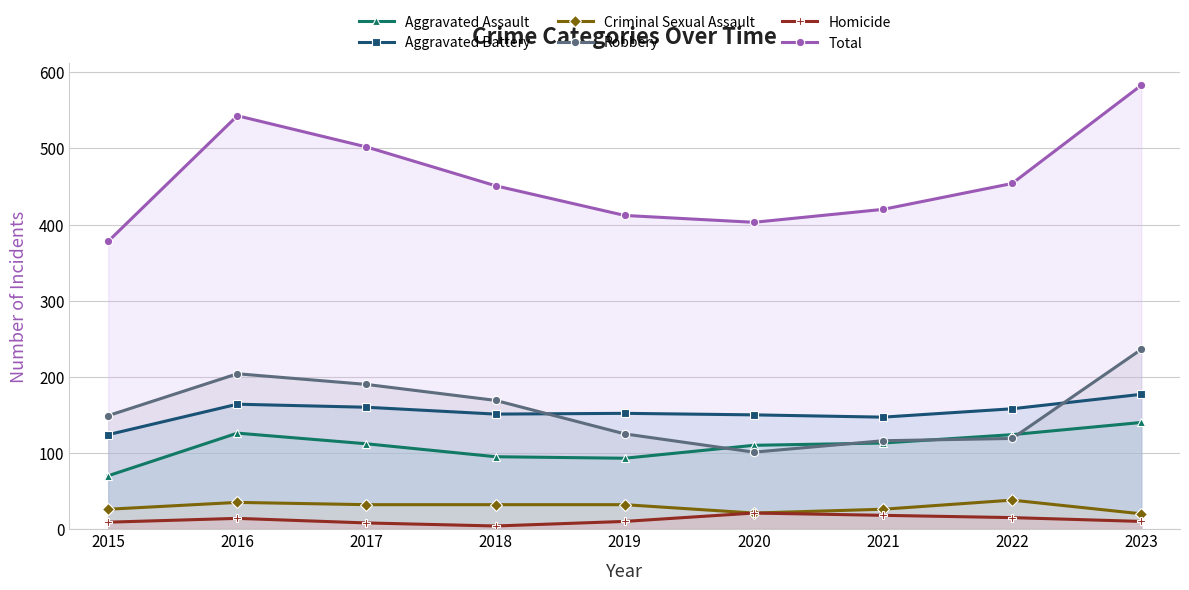

What is the difference between the maximum and second lowest values in the Robbery series?

120